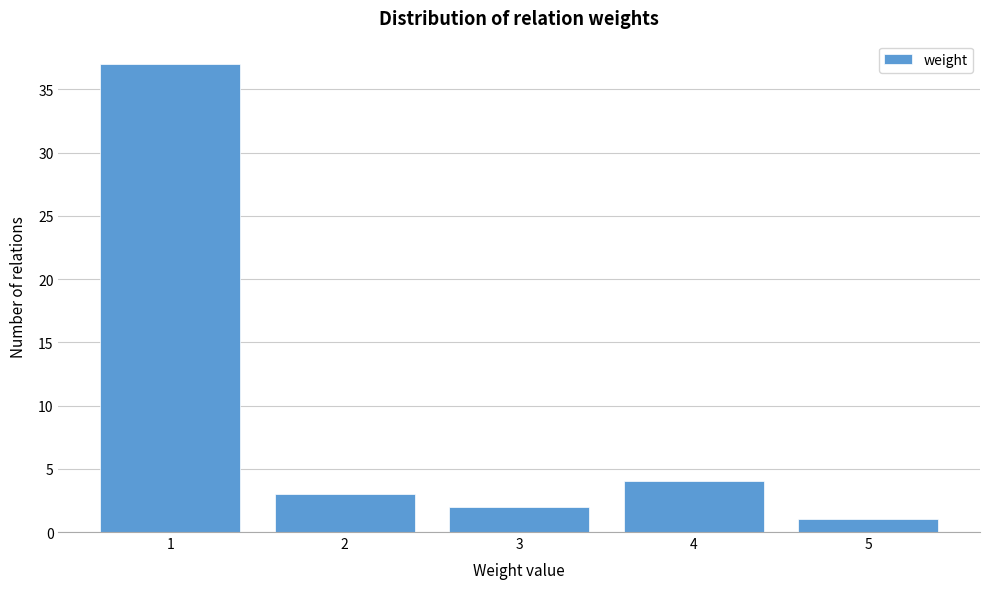

Reading left to right, transcribe this chart: for each bar, give the range it covers on the x-axis and its height. The values are not printed on the chart, so give them approximately, as read against the axis.

0.5 to 1.5: 37
1.5 to 2.5: 3
2.5 to 3.5: 2
3.5 to 4.5: 4
4.5 to 5.5: 1